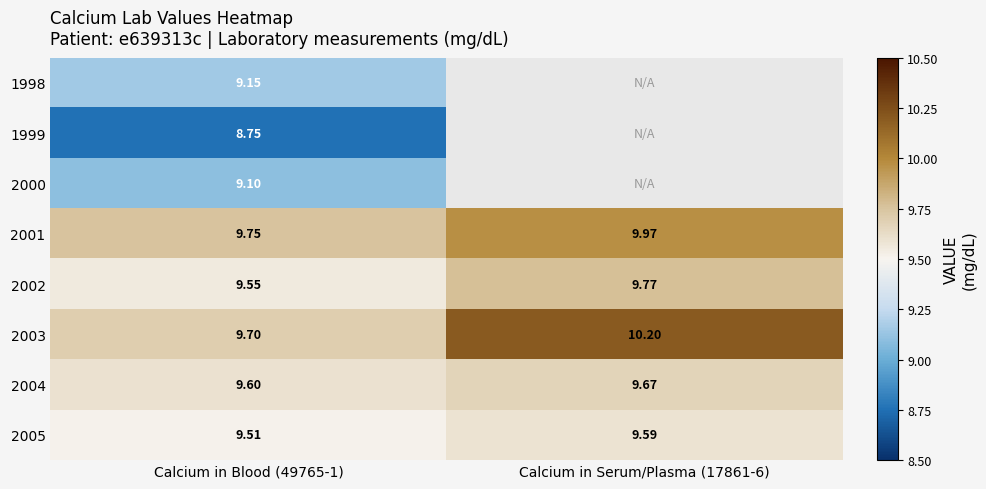

What value does the 2004 series have at Calcium in Blood (49765-1)?

9.6